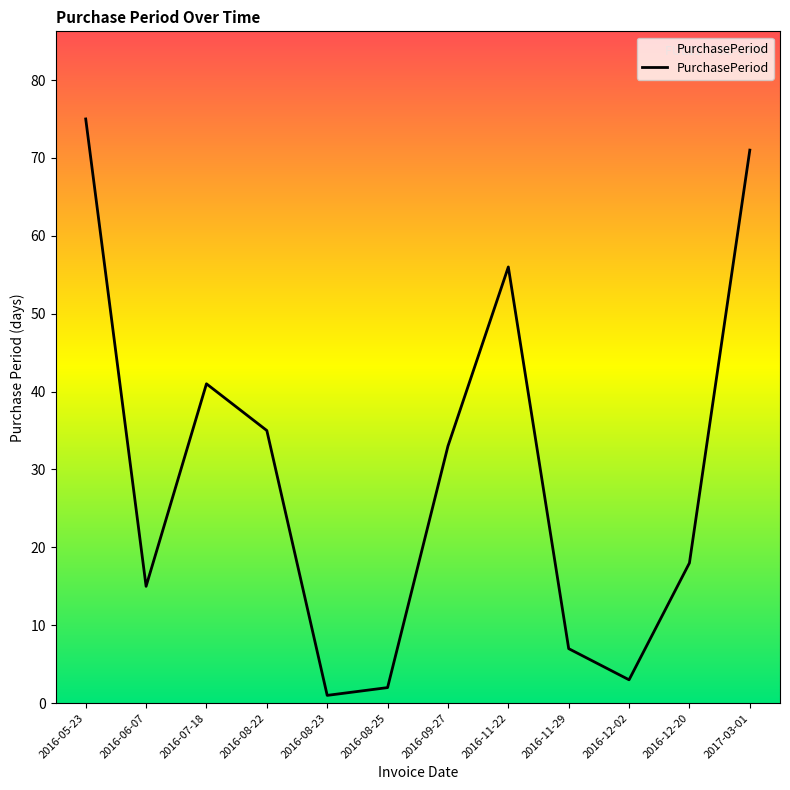

What is the difference between the values at 2016-05-23 and 2016-09-27?

42